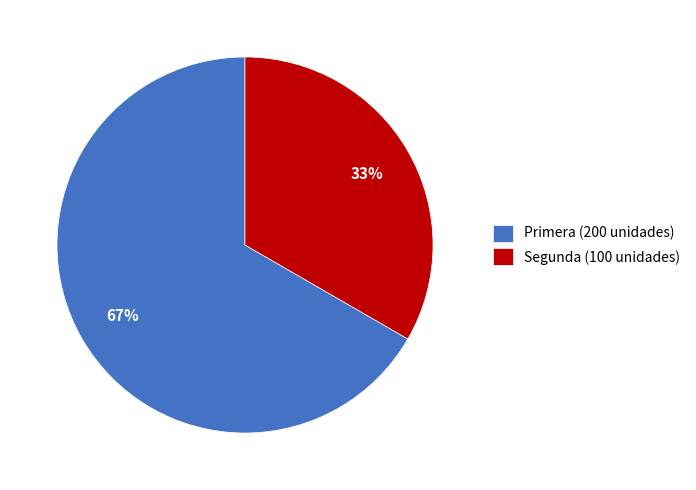

How many slices are in this pie chart?

2